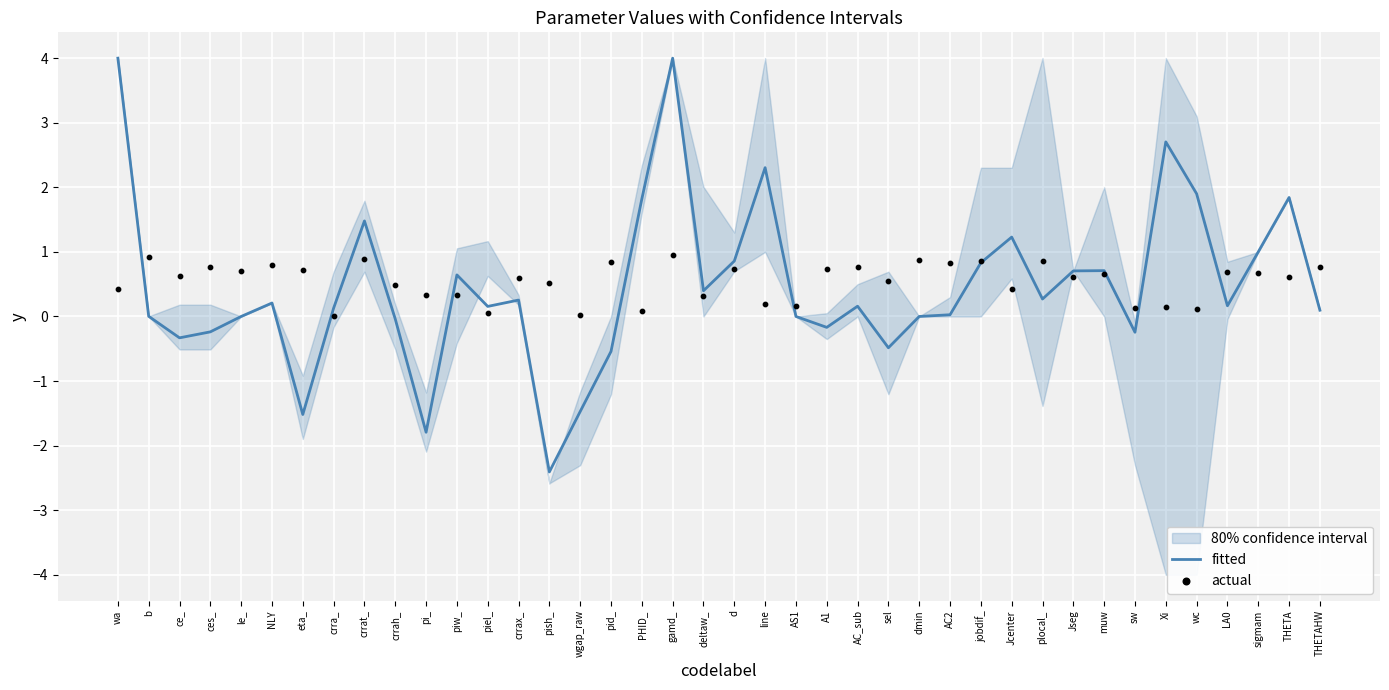

Is the value of actual at Xi greater than the value of fitted at gamd_?

No